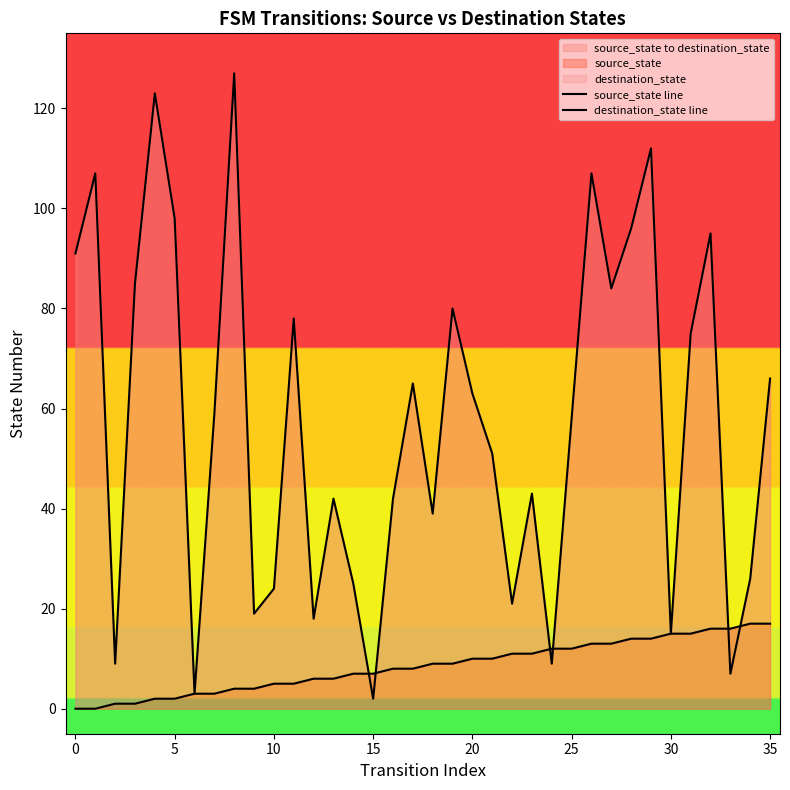

Which series has the largest range (max minus min)?

destination_state line